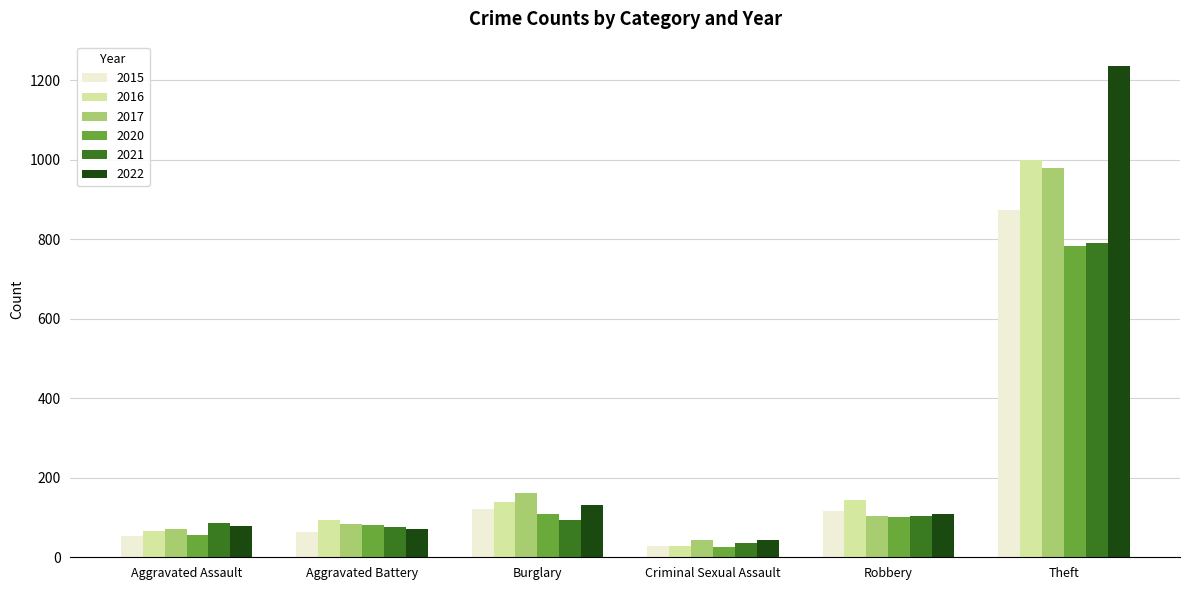

The value of 2021 at Burglary is 95. True or false?

True